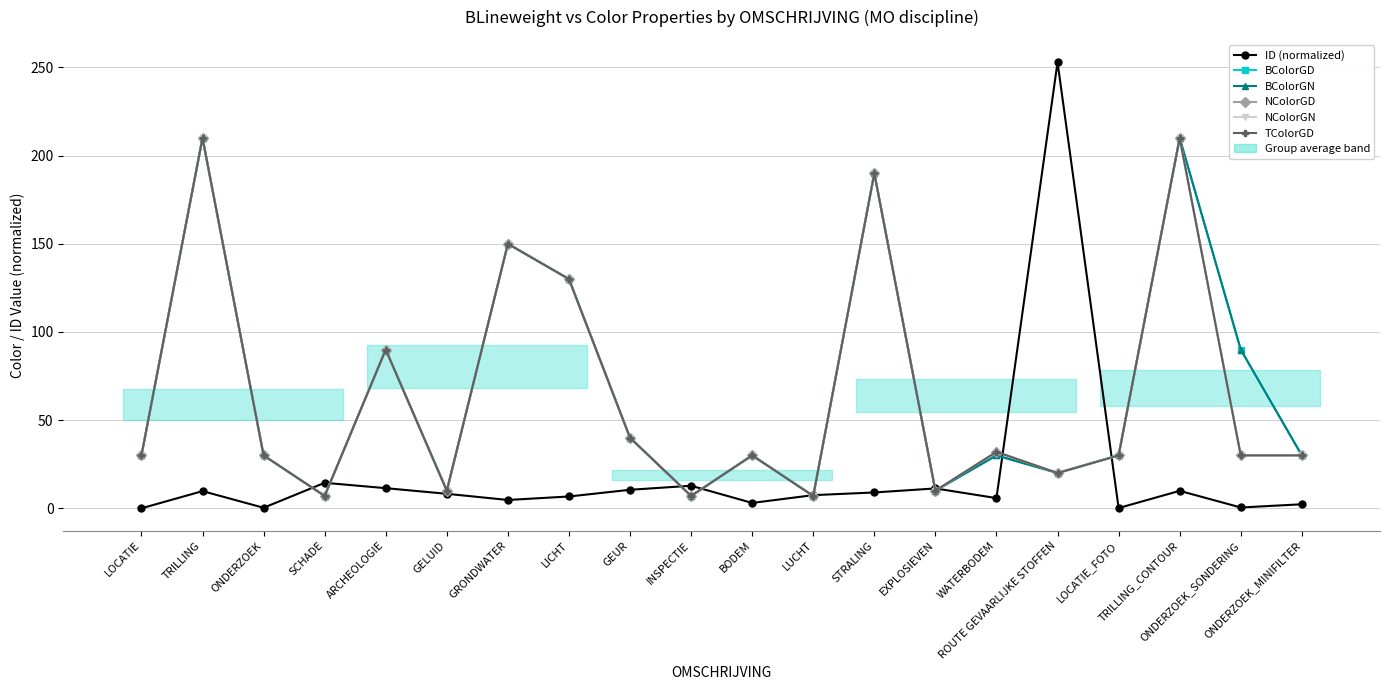

Which series has the widest spread of values?

ID (normalized)